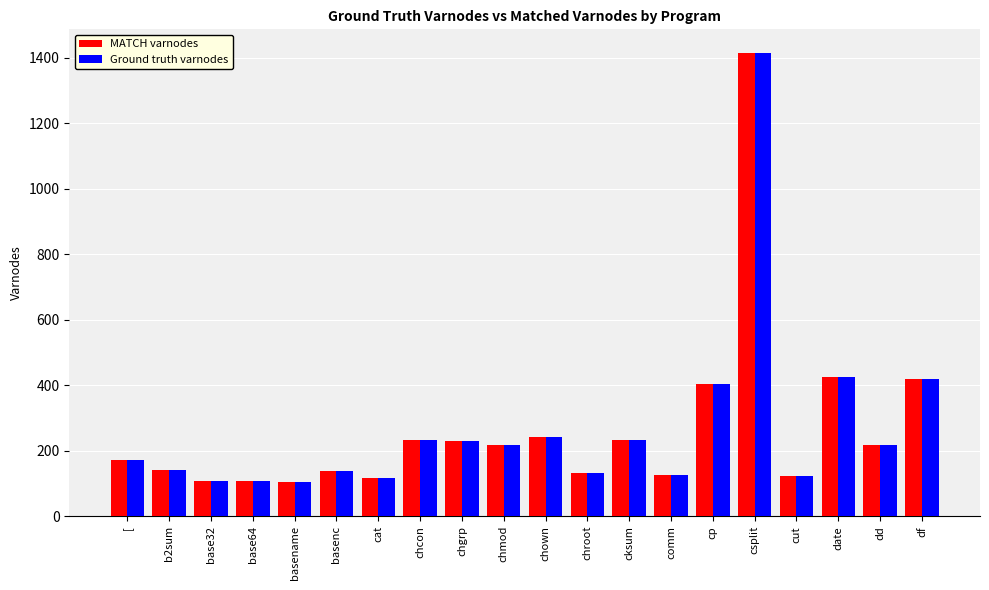

At which category is the sum across all series the highest?

csplit